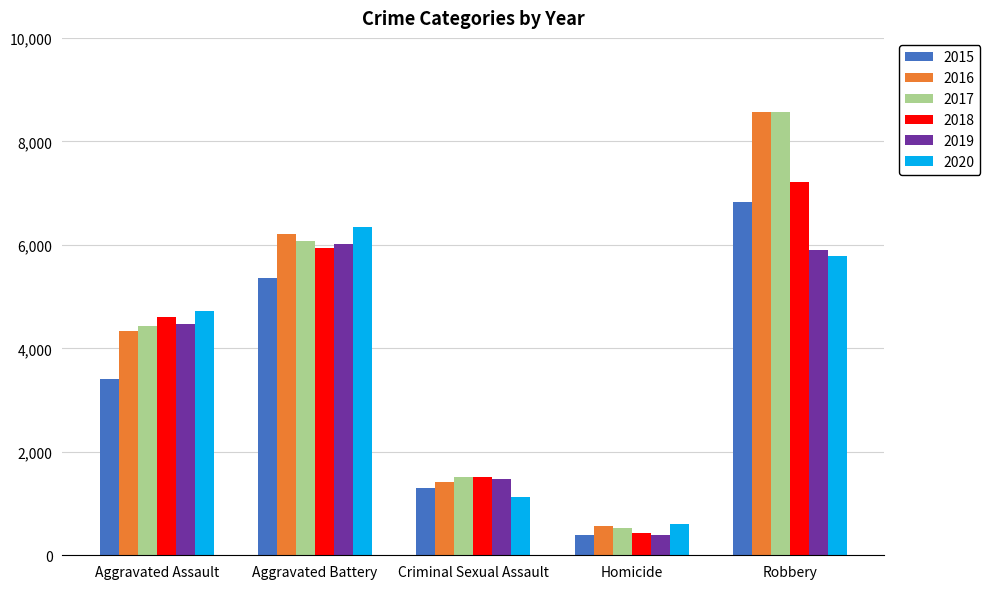

Which series changed the most between Aggravated Assault and Aggravated Battery?

2015